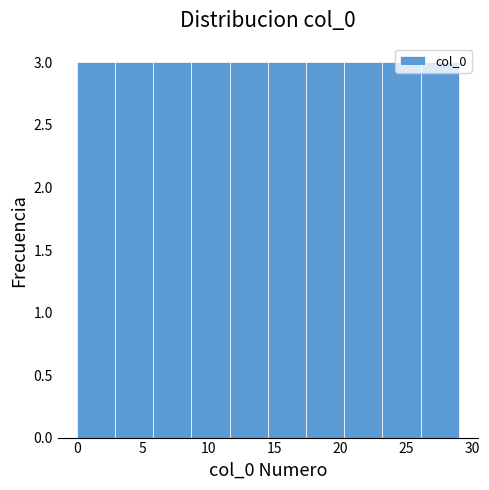

What is the height of the bar covering 11.6 to 14.5 on the x-axis? Neither the bar edges nor the heights are printed on the chart, so give them approximately, as read against the axes.

3